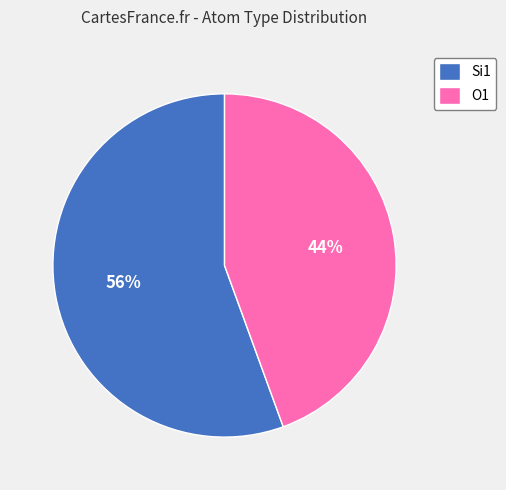

The Si1 slice represents 56% of the pie. True or false?

True